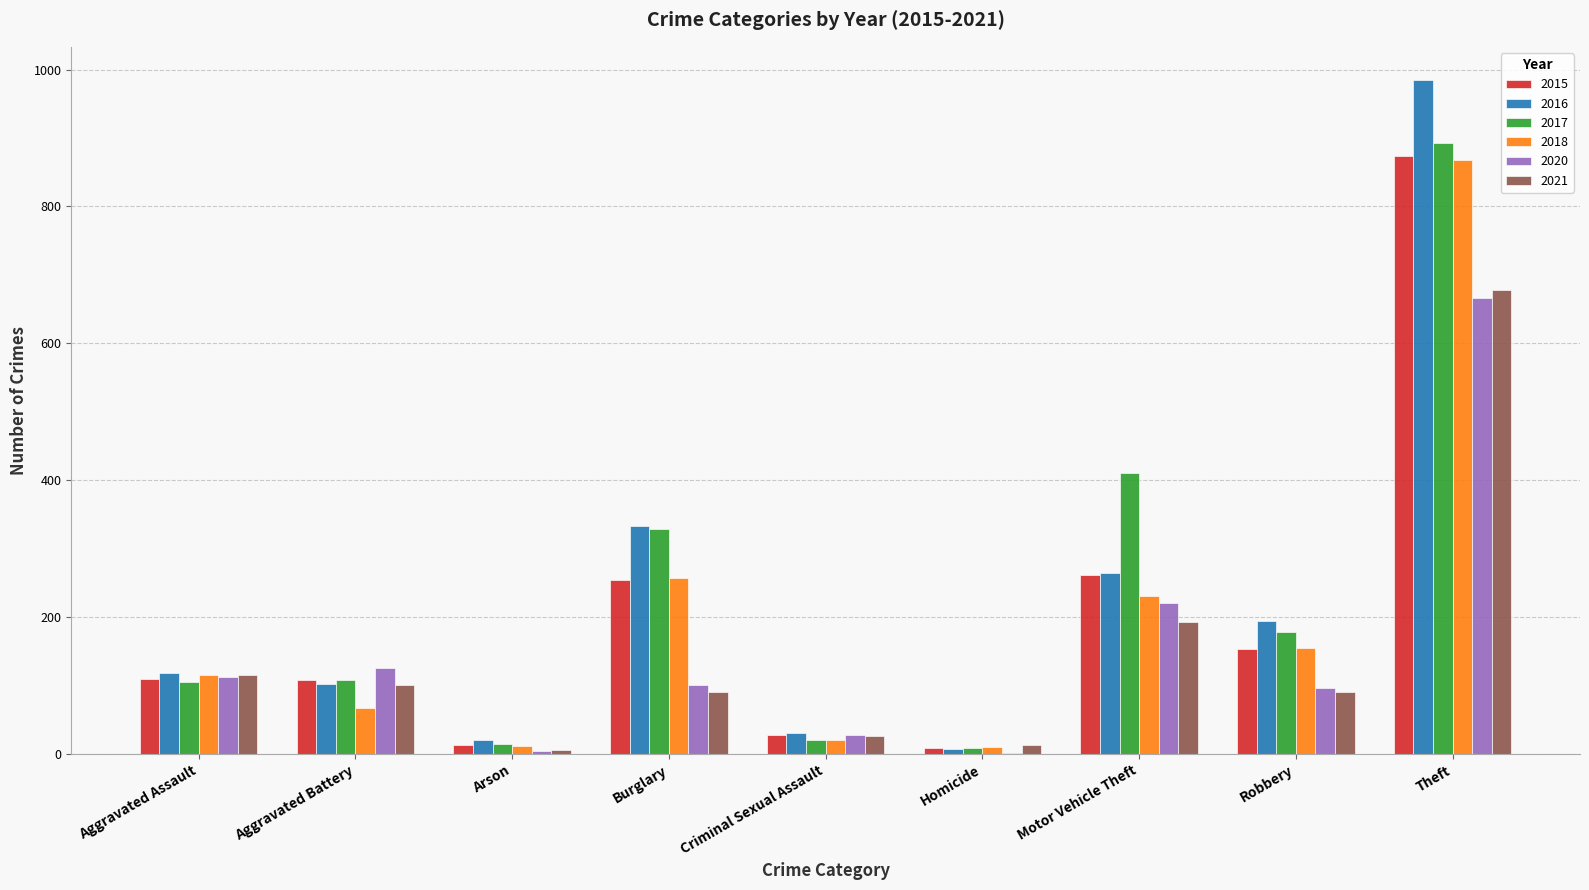

What is the maximum value for 2020?

666